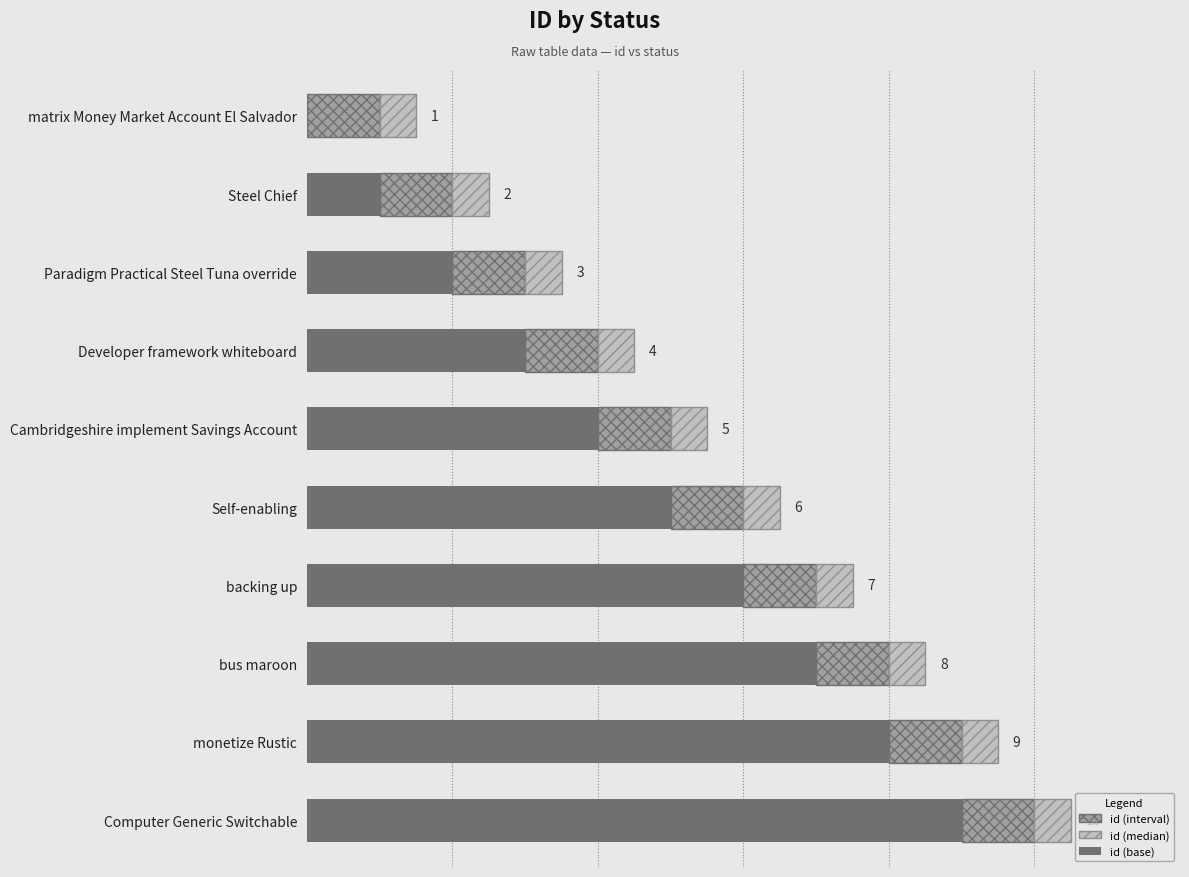

What are all the series names shown in the legend?

id (interval), id (median), id (base)